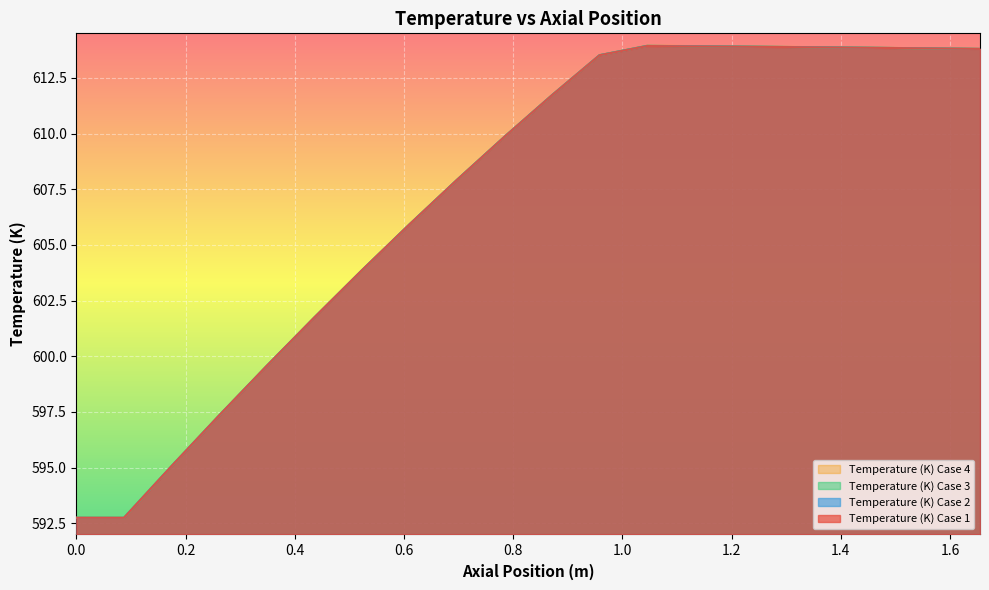

At which category is the sum across all series the highest?

1.045263157894737